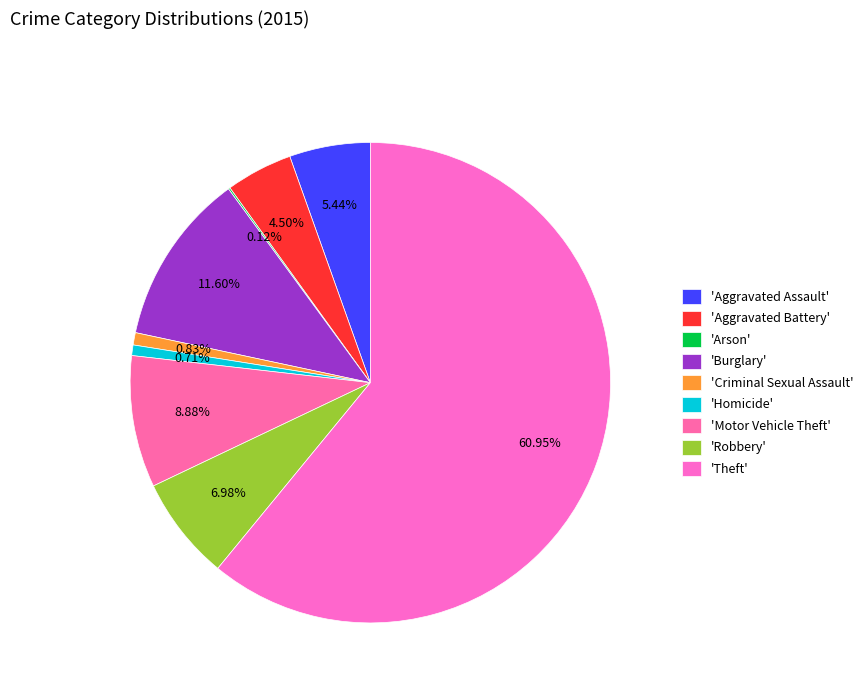

Rank the categories by value from highest to lowest.

Theft, Burglary, Motor Vehicle Theft, Robbery, Aggravated Assault, Aggravated Battery, Criminal Sexual Assault, Homicide, Arson